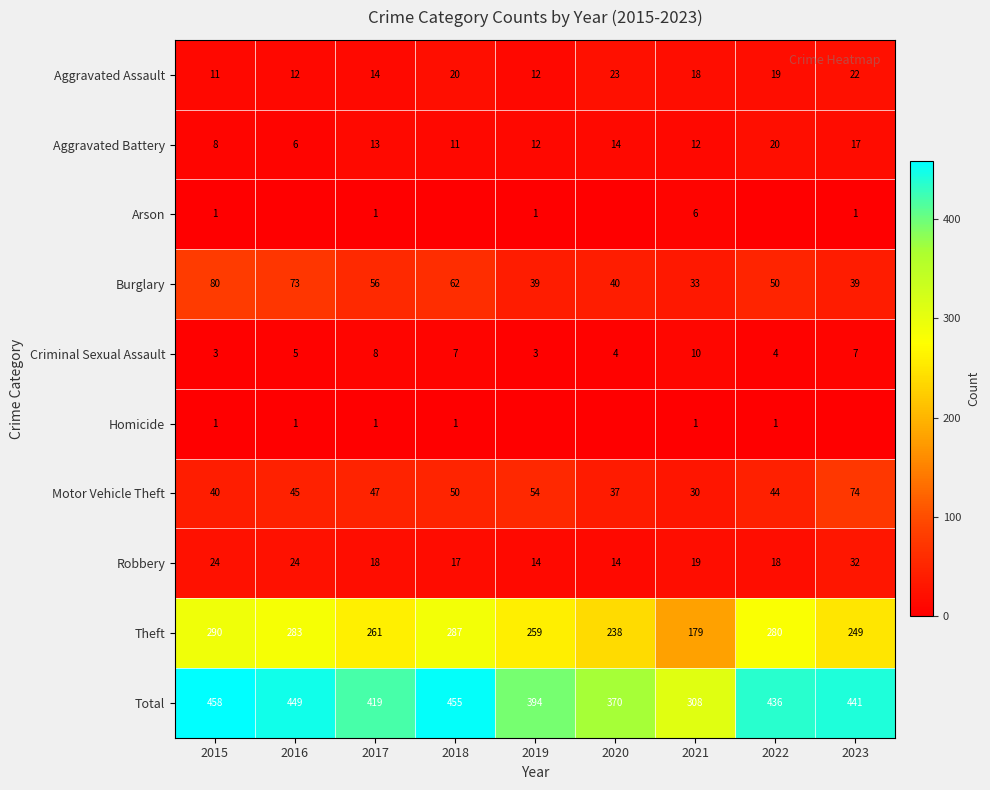

What is the difference between the second highest and second lowest values in the Aggravated Assault series?

10